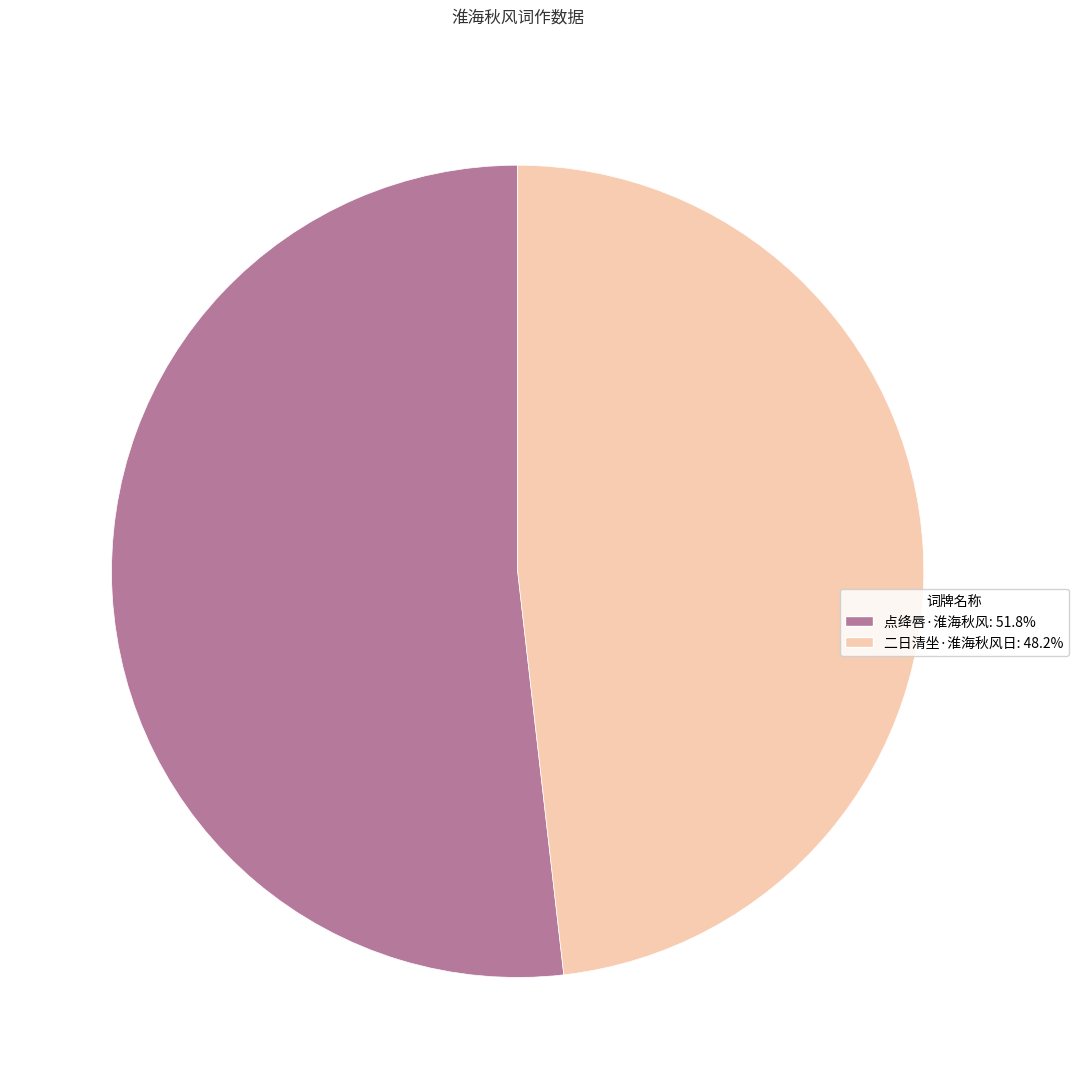

Combined, do 点绛唇·淮海秋风: 51.8% and 二日清坐·淮海秋风日: 48.2% account for over 50%?

Yes